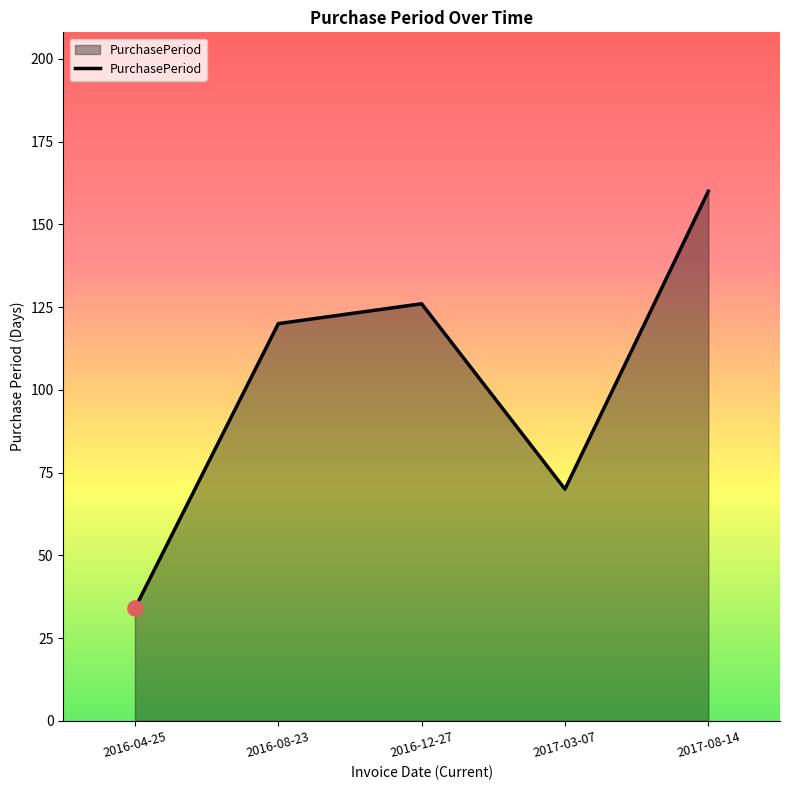

Approximately how many times larger is the value at 2017-03-07 compared to 2016-08-23?

0.6